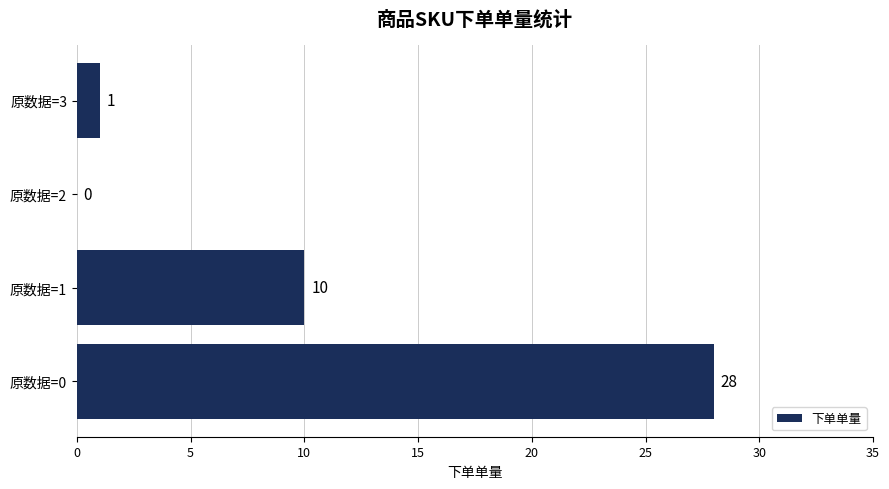

Does the chart contain stacked bars?

No